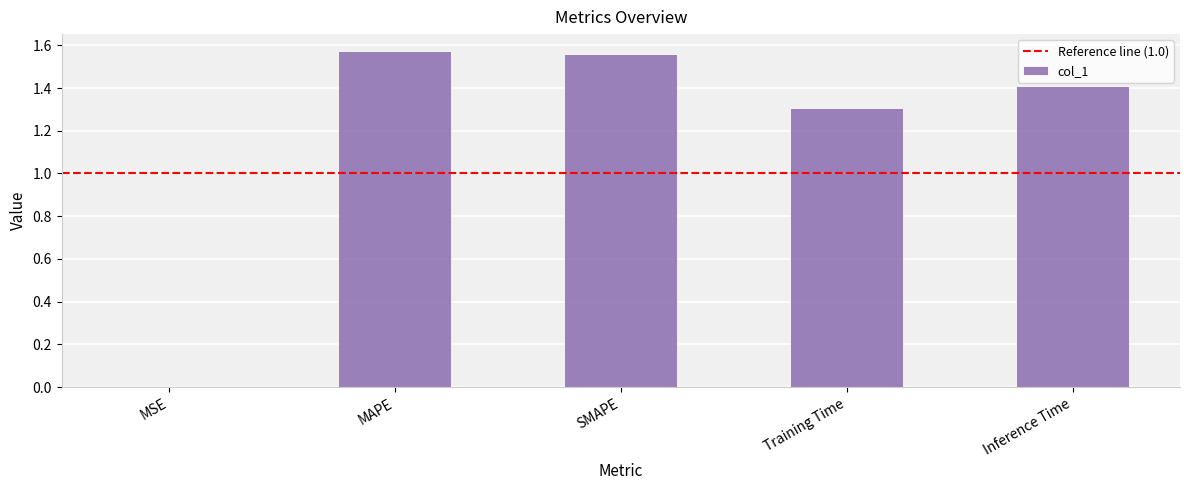

What is the change in value from MSE to MAPE?

+1.6